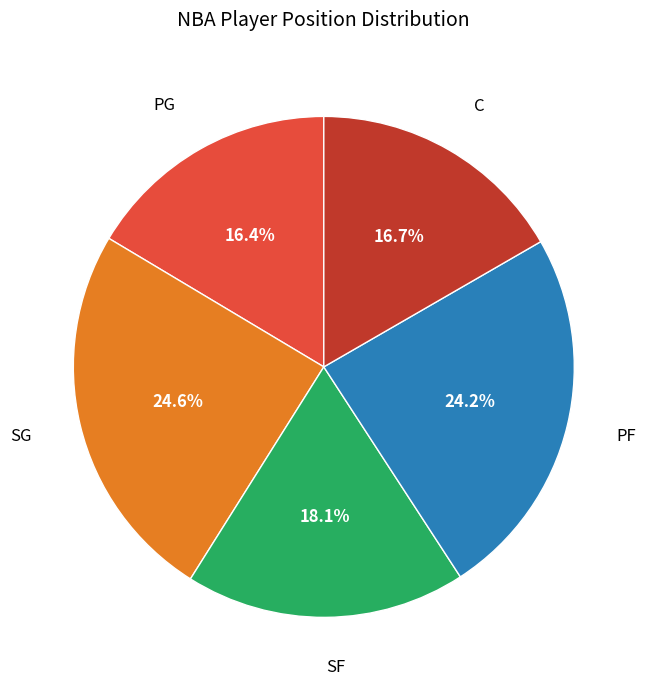

Is there a majority slice in this chart?

No